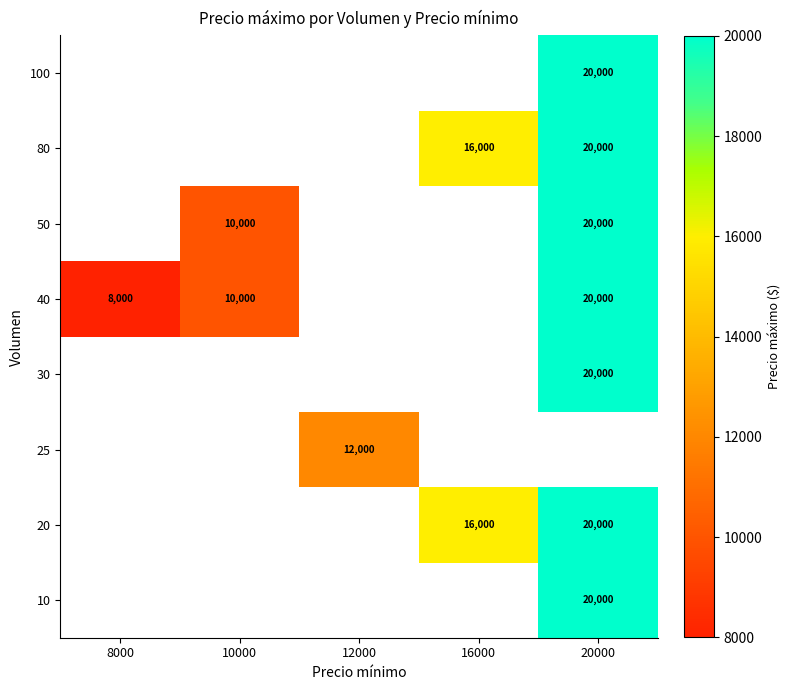

Is the value of 50 at 10000 greater than the value of 25 at 12000?

No